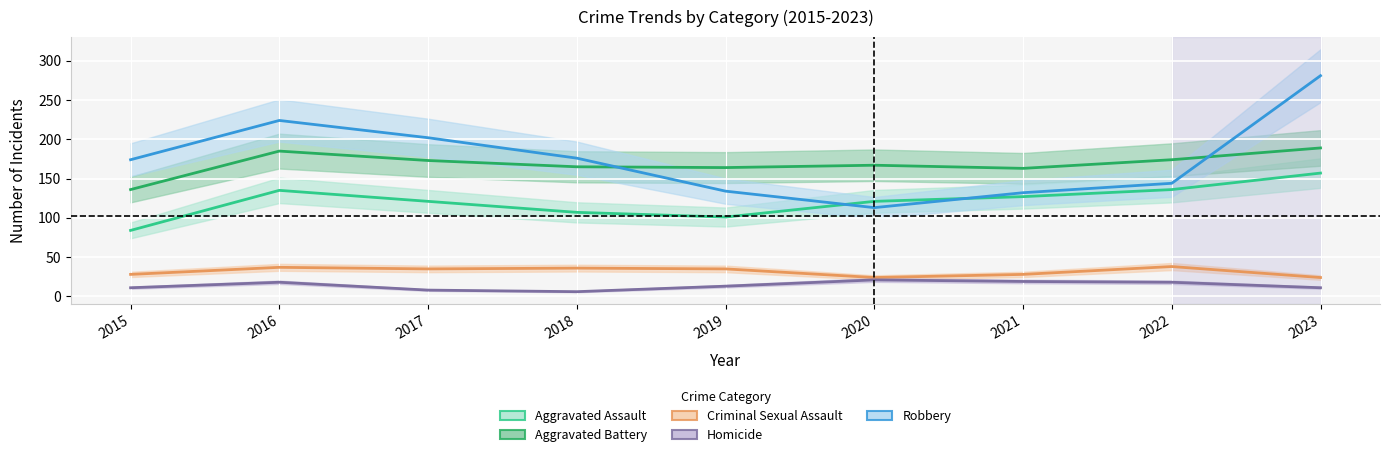

Which series has the widest spread of values?

Robbery